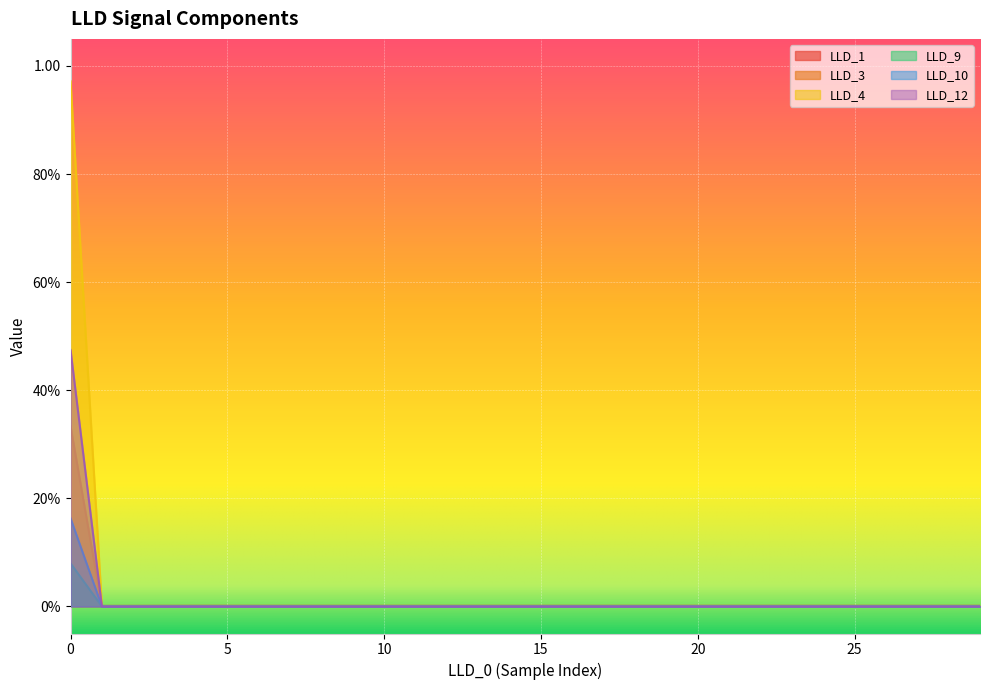

How many series are shown in this chart?

6